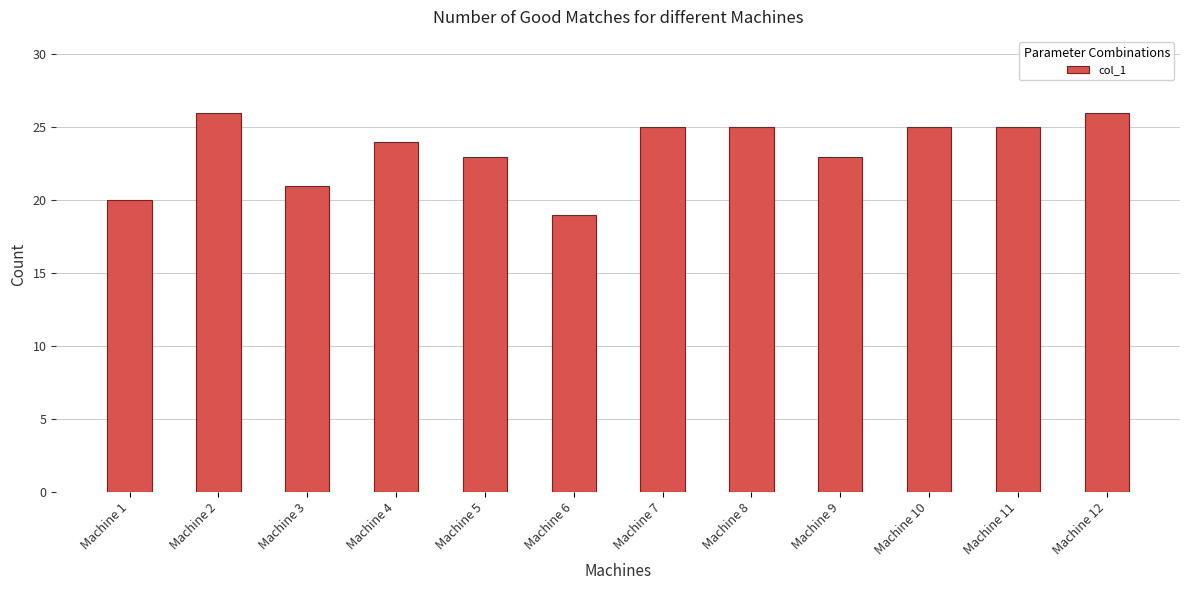

What is the value of the 4th bar from the left?

24